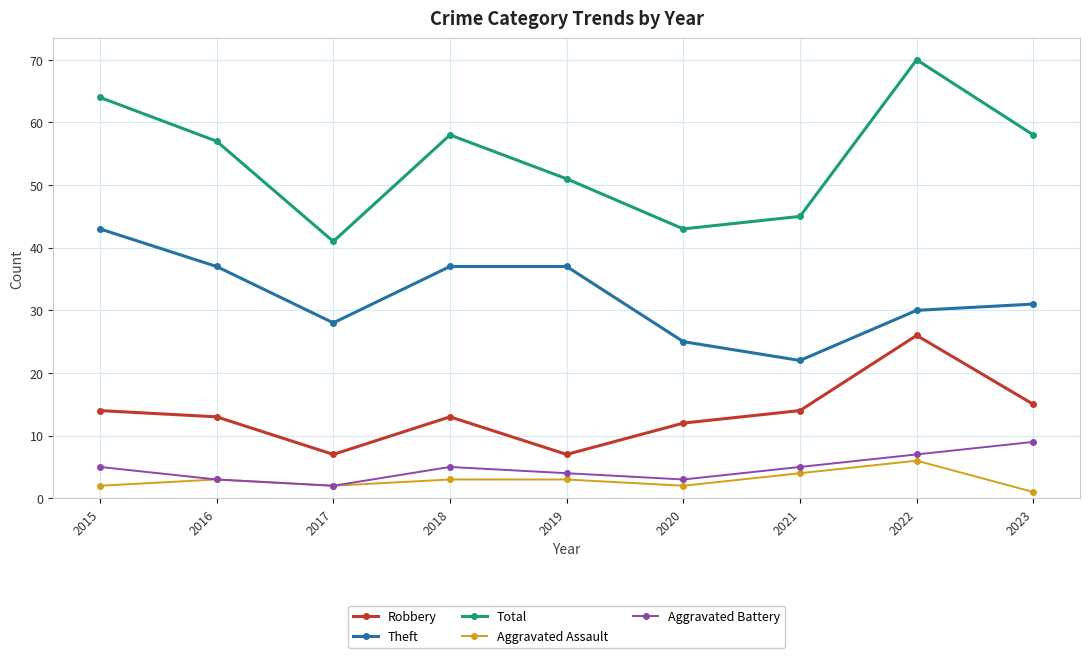

Rank the series by their maximum value, from lowest to highest.

Aggravated Assault, Aggravated Battery, Robbery, Theft, Total